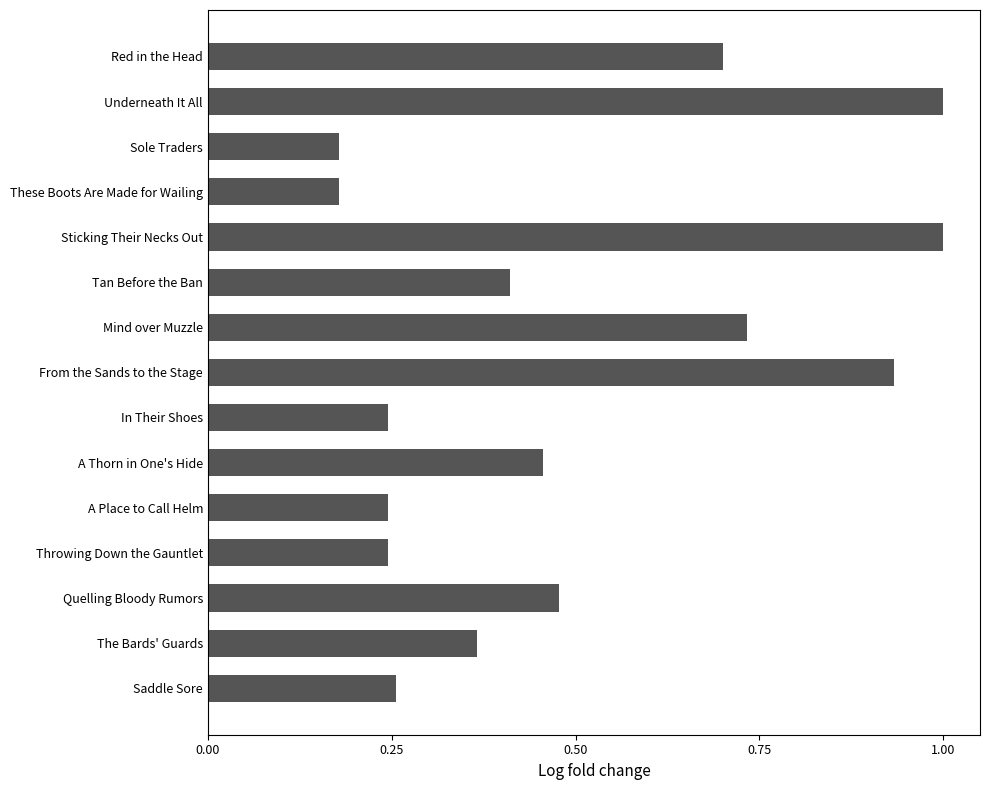

What is the greatest value displayed?

1.0